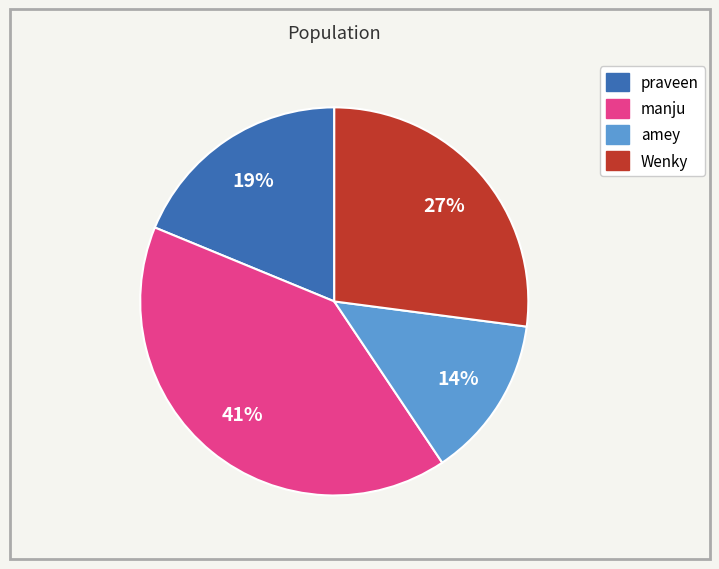

True or false: manju accounts for 41% of the total.

True